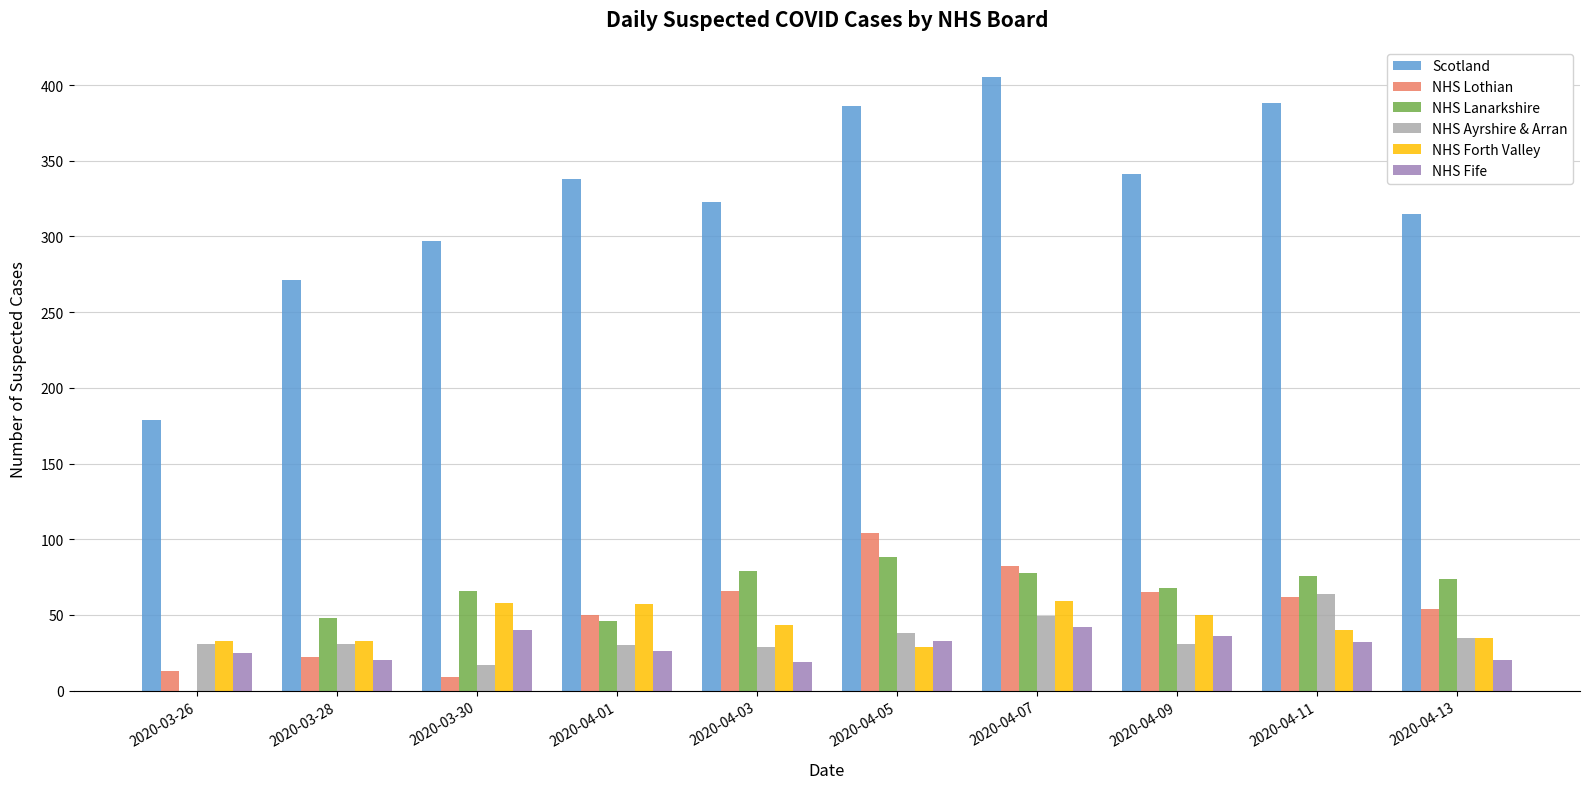

Which category has the highest value across all series?

2020-04-07